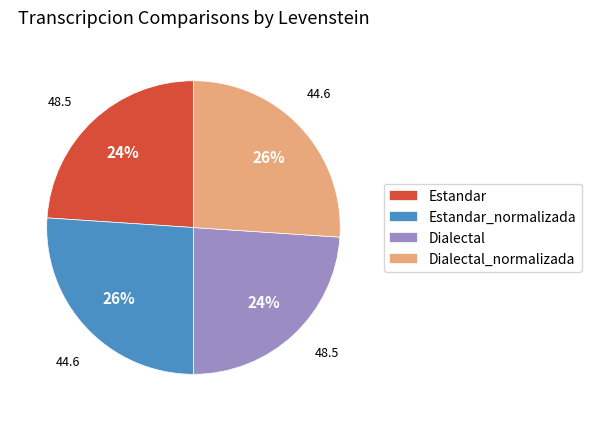

True or false: Dialectal accounts for 24% of the total.

True